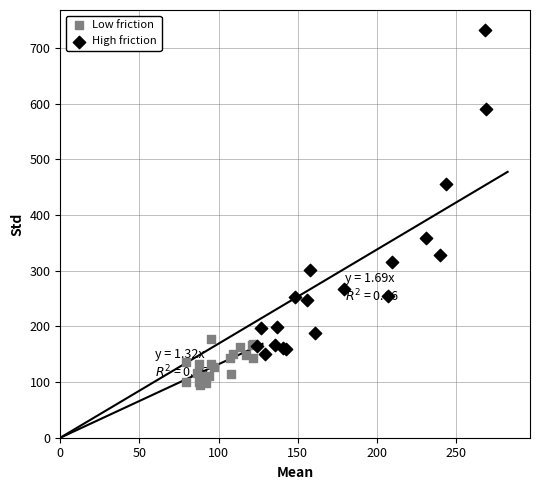

Which series has the widest spread of Y values?

High friction